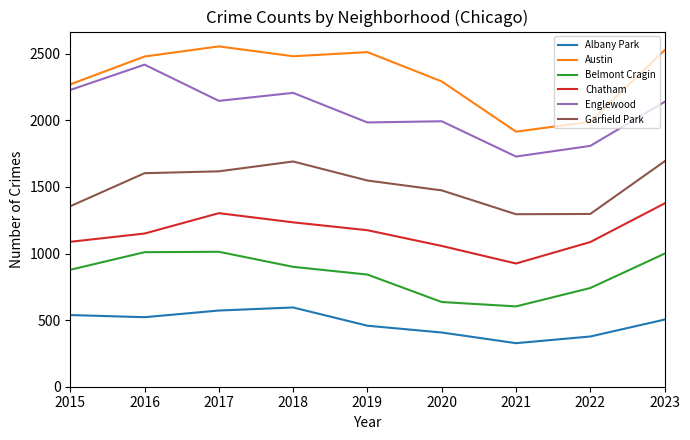

In Garfield Park, how many points are higher than both neighbors (excluding endpoints)?

1